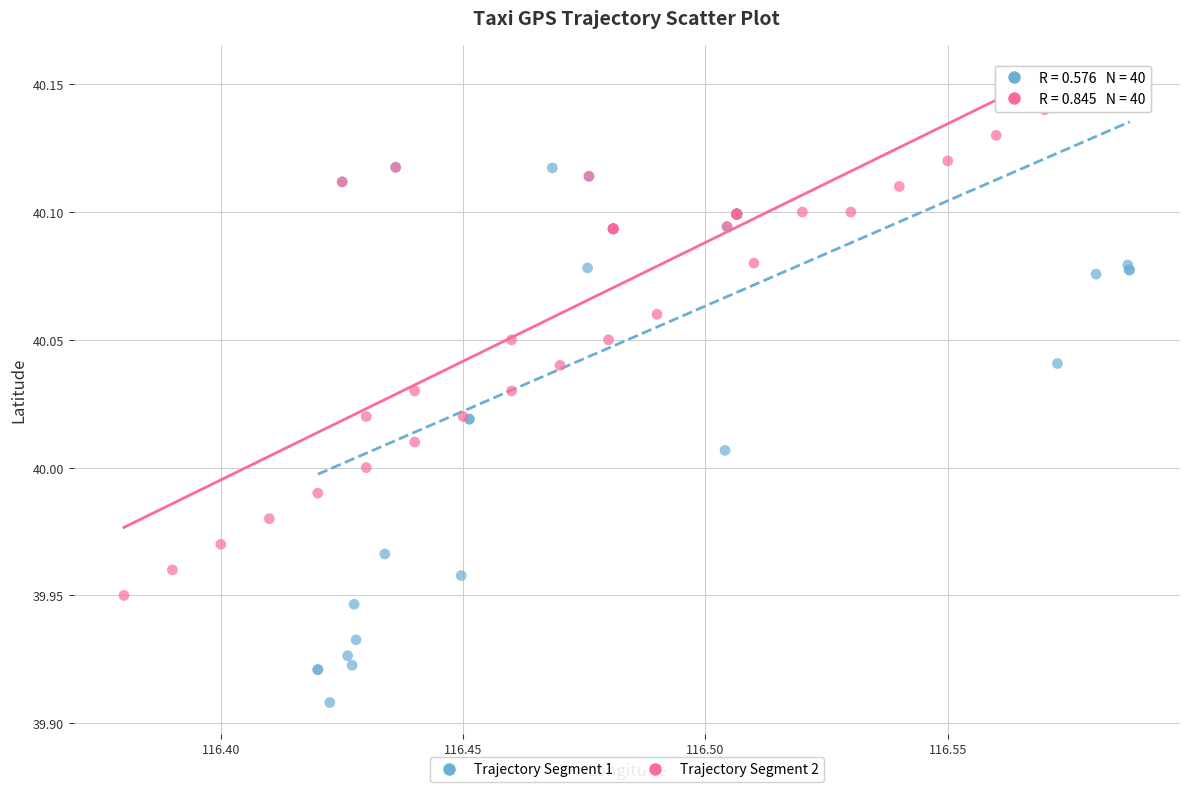

Which series reaches the maximum Y coordinate?

Trajectory Segment 2